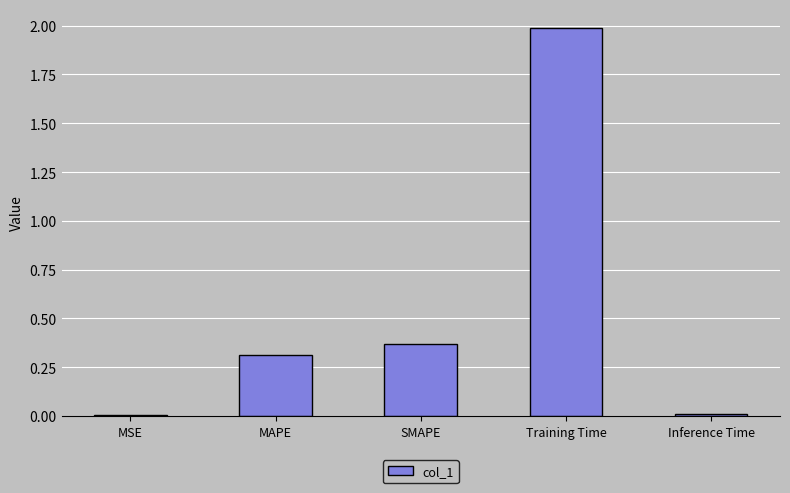

True or false: the data shows 0.0 at MSE.

True